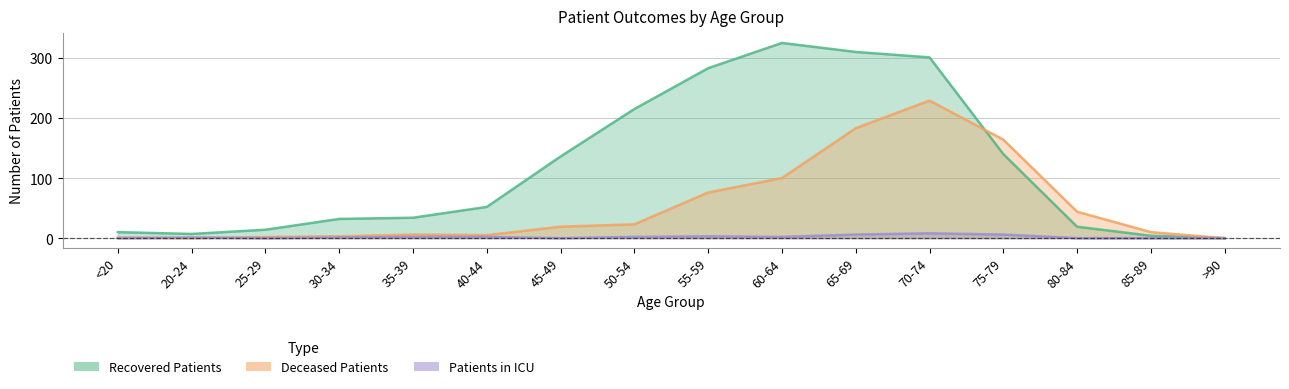

At which label does recovered_patients reach its minimum?

>90